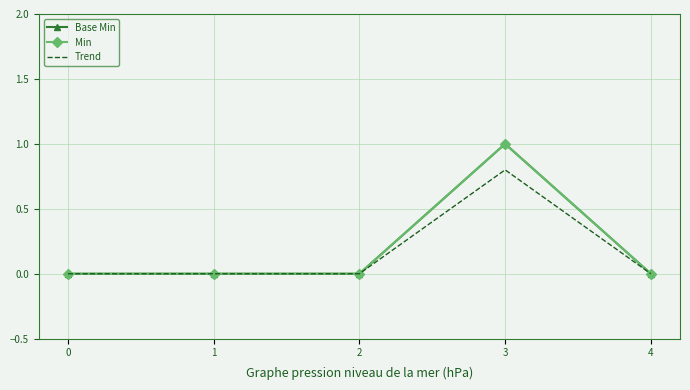

True or false: Base Min and Trend intersect in this chart.

False